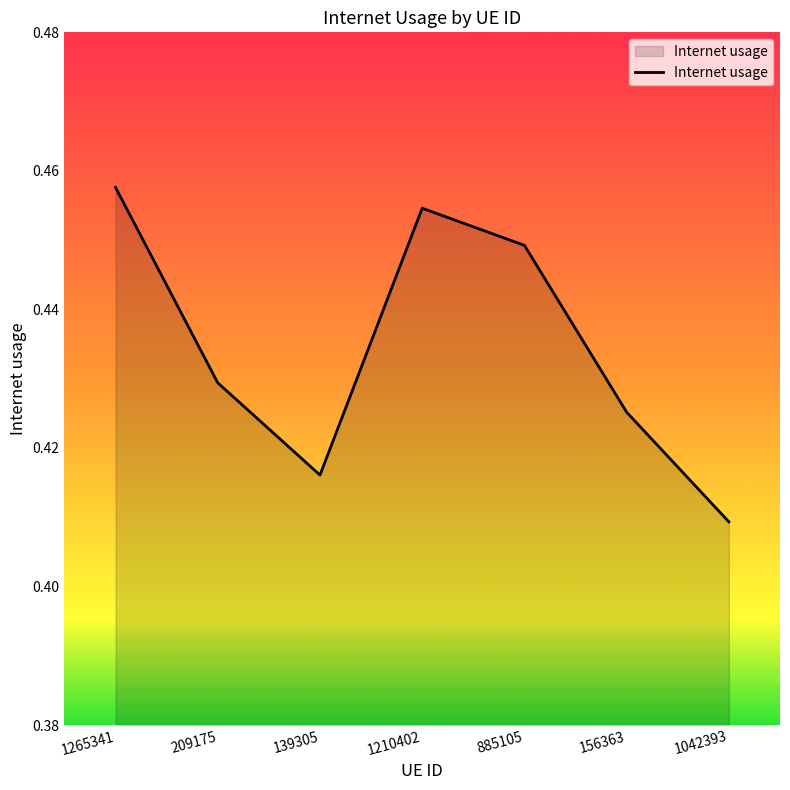

Rank the categories by value from lowest to highest.

1042393, 139305, 156363, 209175, 885105, 1210402, 1265341